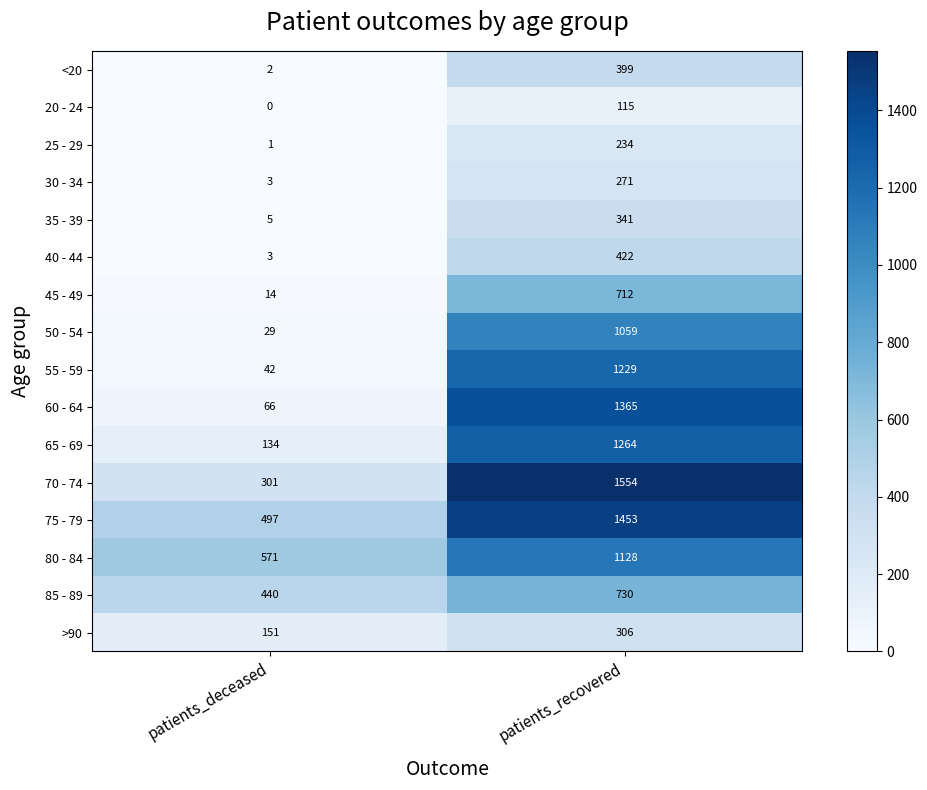

At how many categories does at least one series exceed 1388?

1